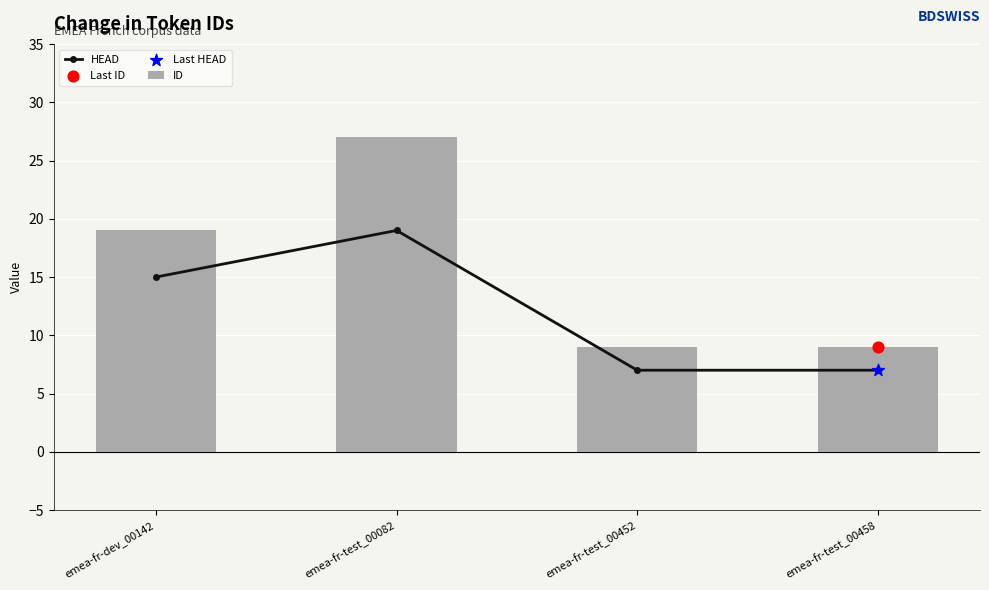

At which category is the sum across all series the highest?

emea-fr-test_00082